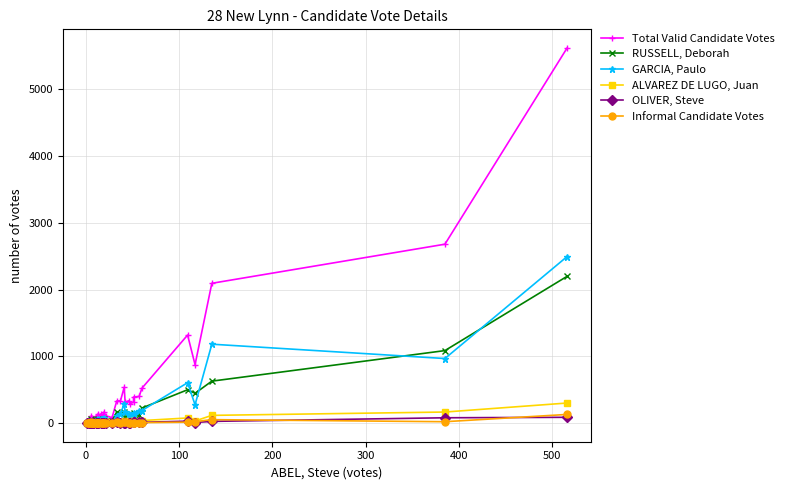

At how many categories does at least one series exceed 1601?

3